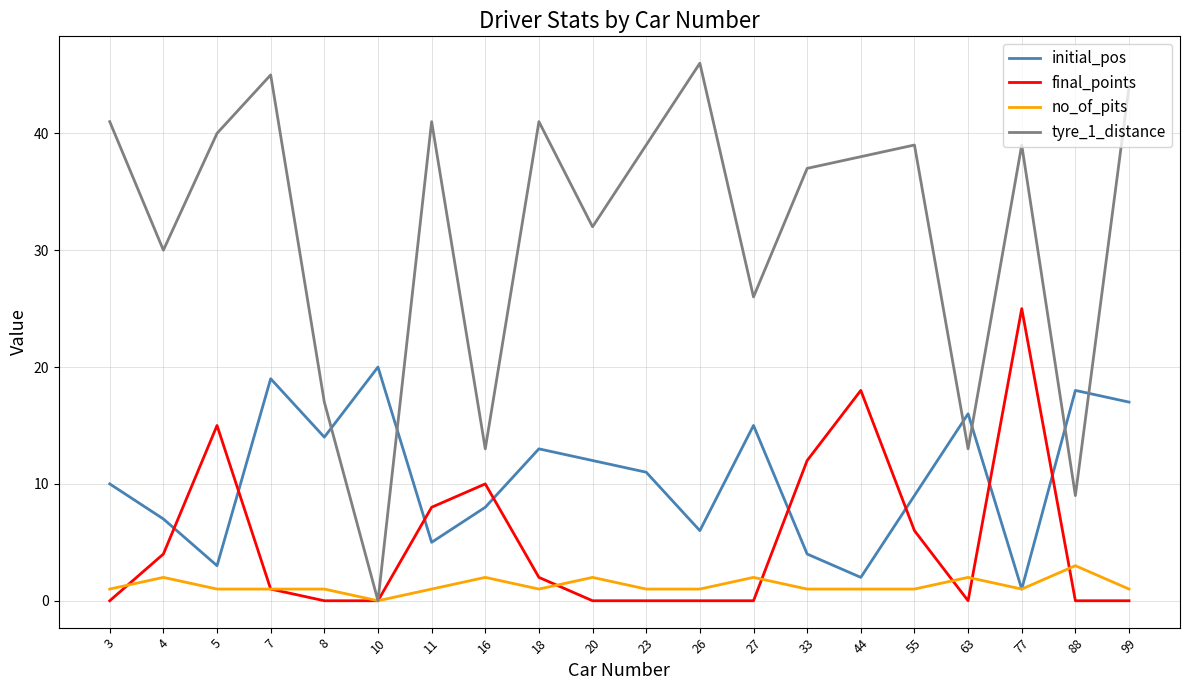

True or false: tyre_1_distance has a value of 41 at 18.

True